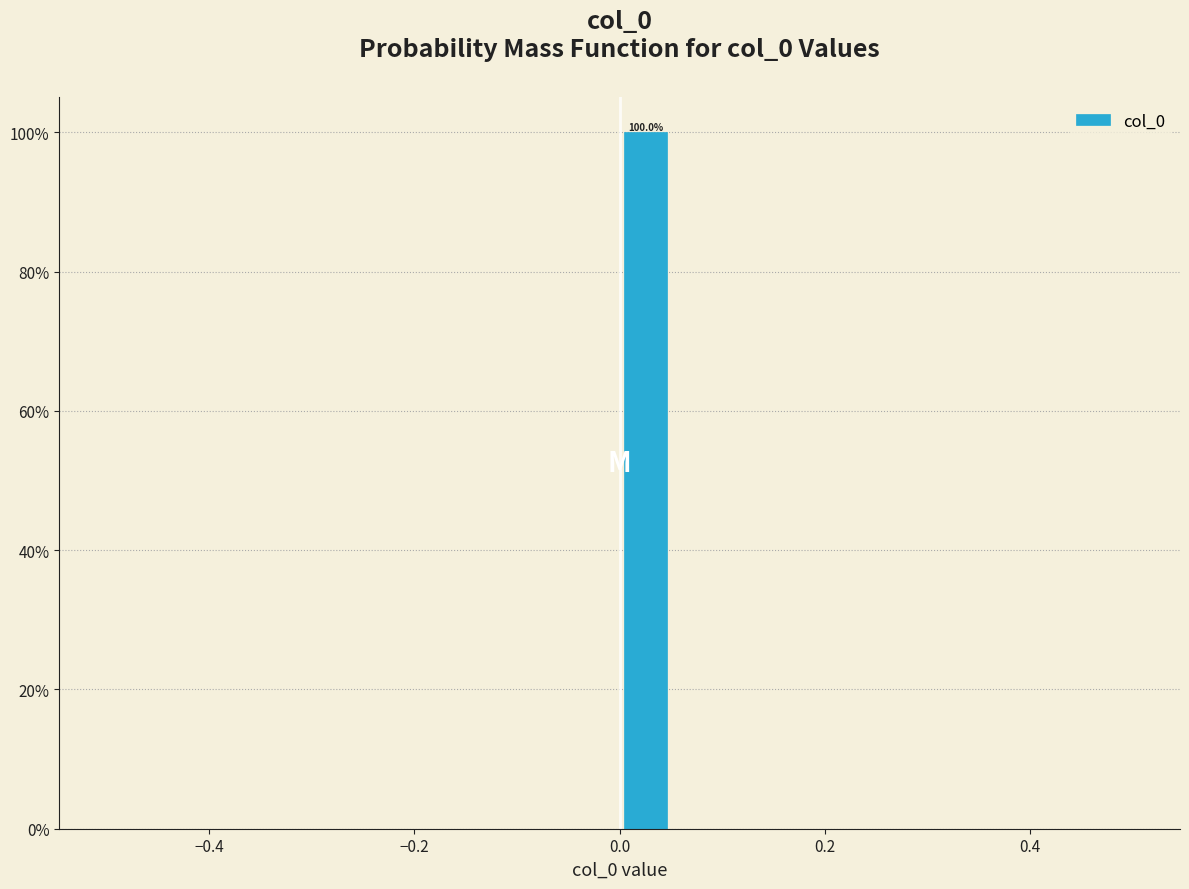

Around what value on the x-axis is the tallest bar? Give the approximate position of its centre, as read against the axis.

0.02